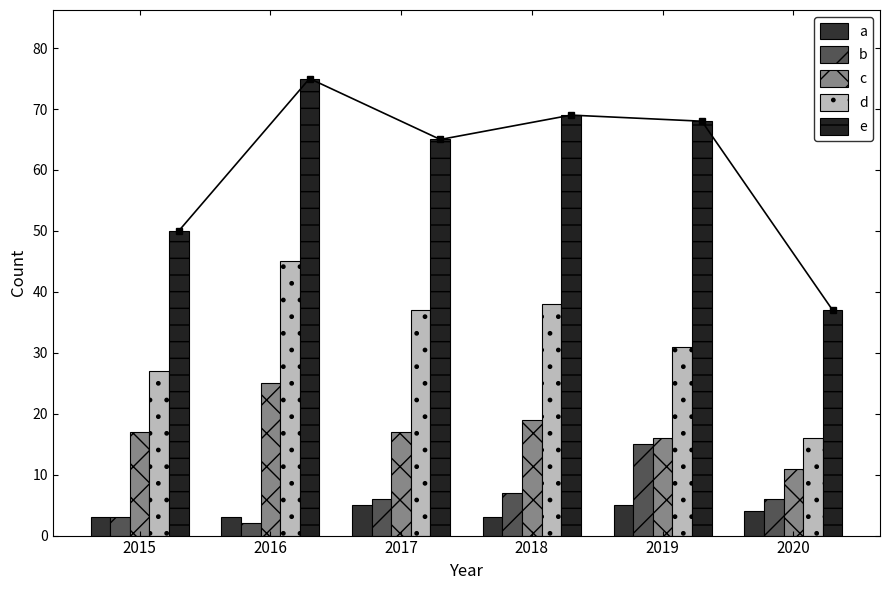

Count the number of data series in this chart.

5